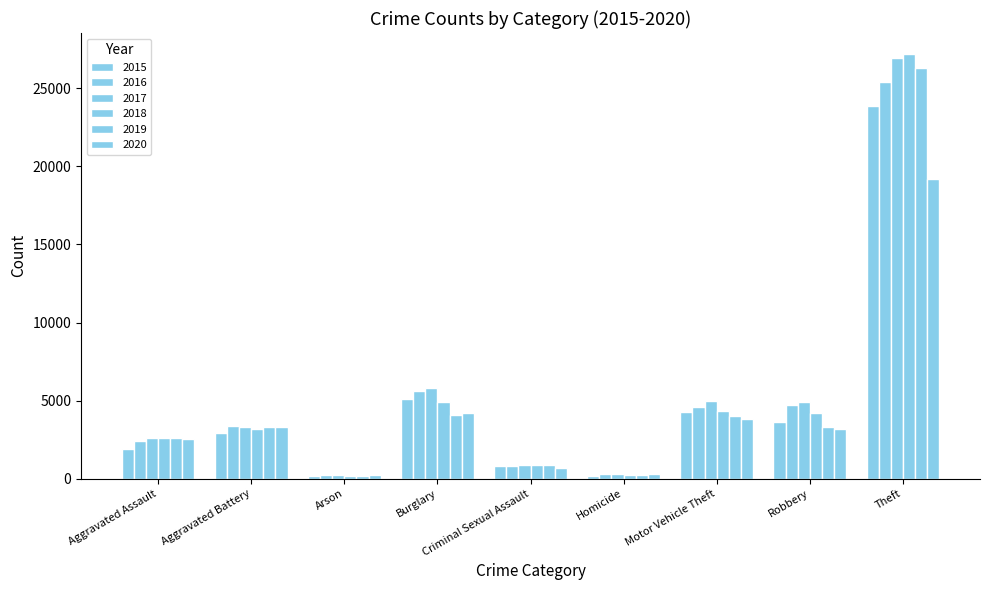

Are the bars grouped side by side (vs. stacked)?

Yes